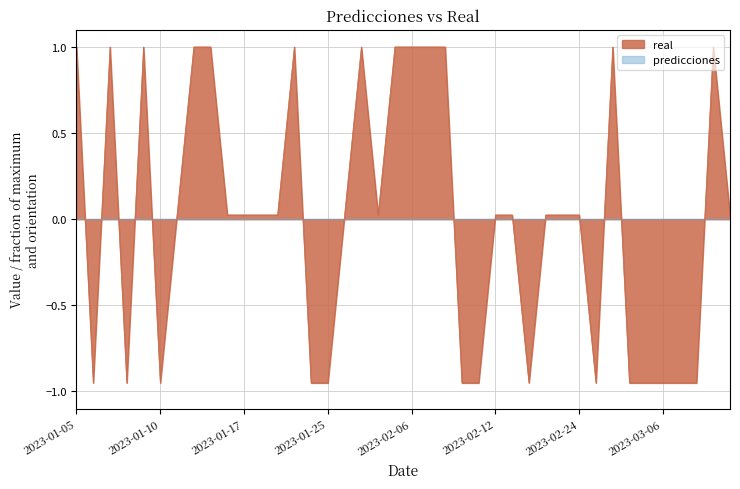

True or false: there are more than 0 points higher than both neighbors.

True